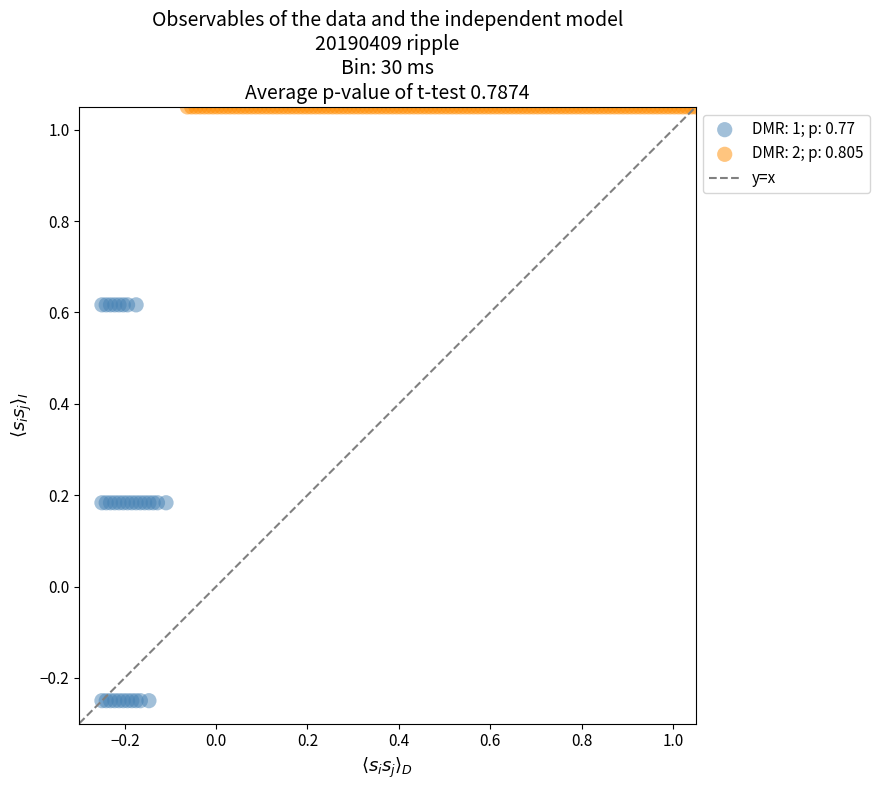

Which series contains the highest Y value?

DMR: 2; p: 0.805